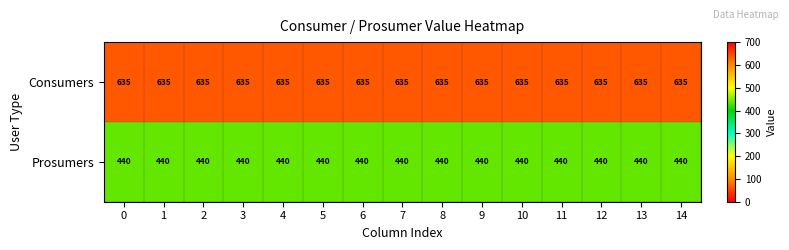

What is the lowest value of the Prosumers series?

440